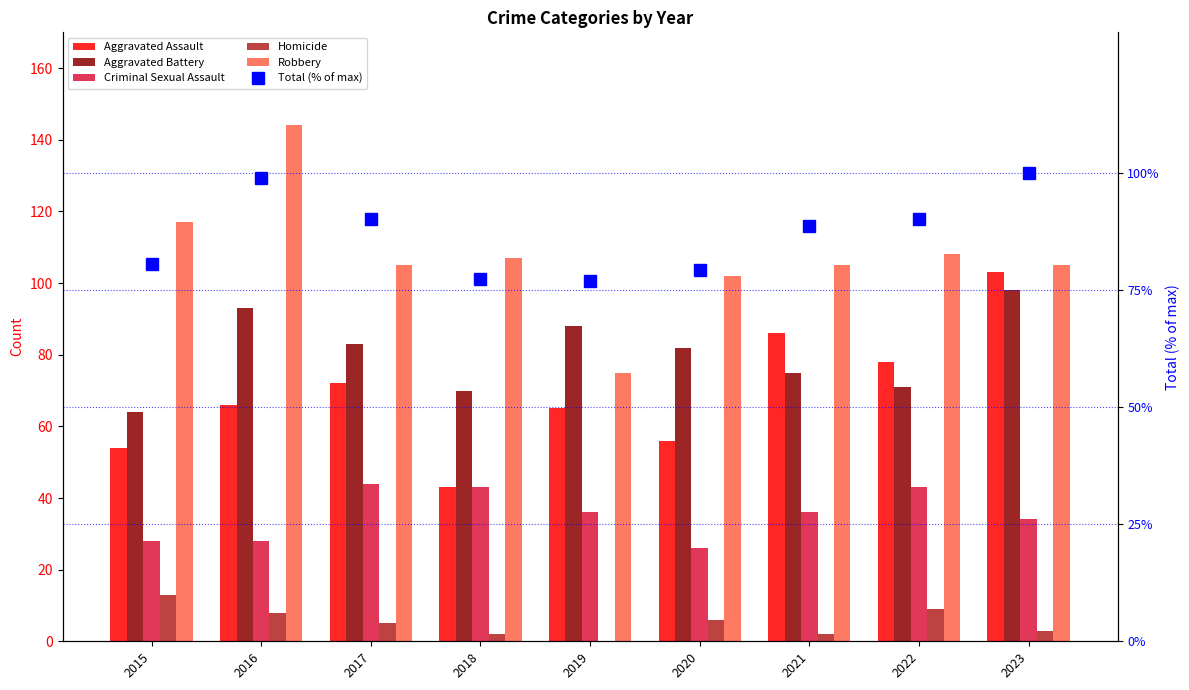

Where is Homicide nearest to the value 6?

2020